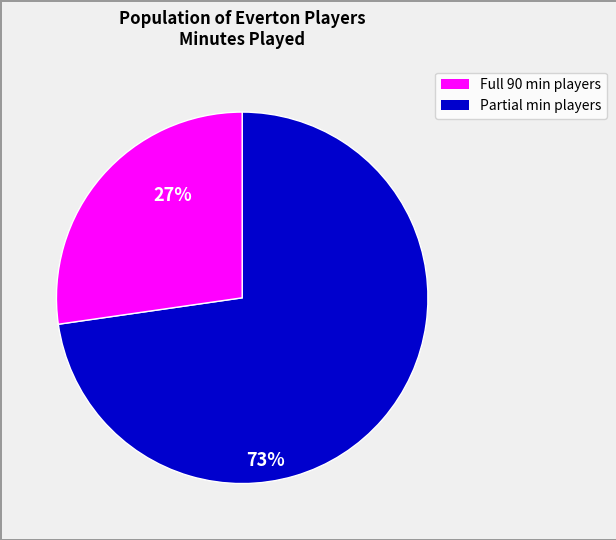

Does any single category account for the majority?

Yes